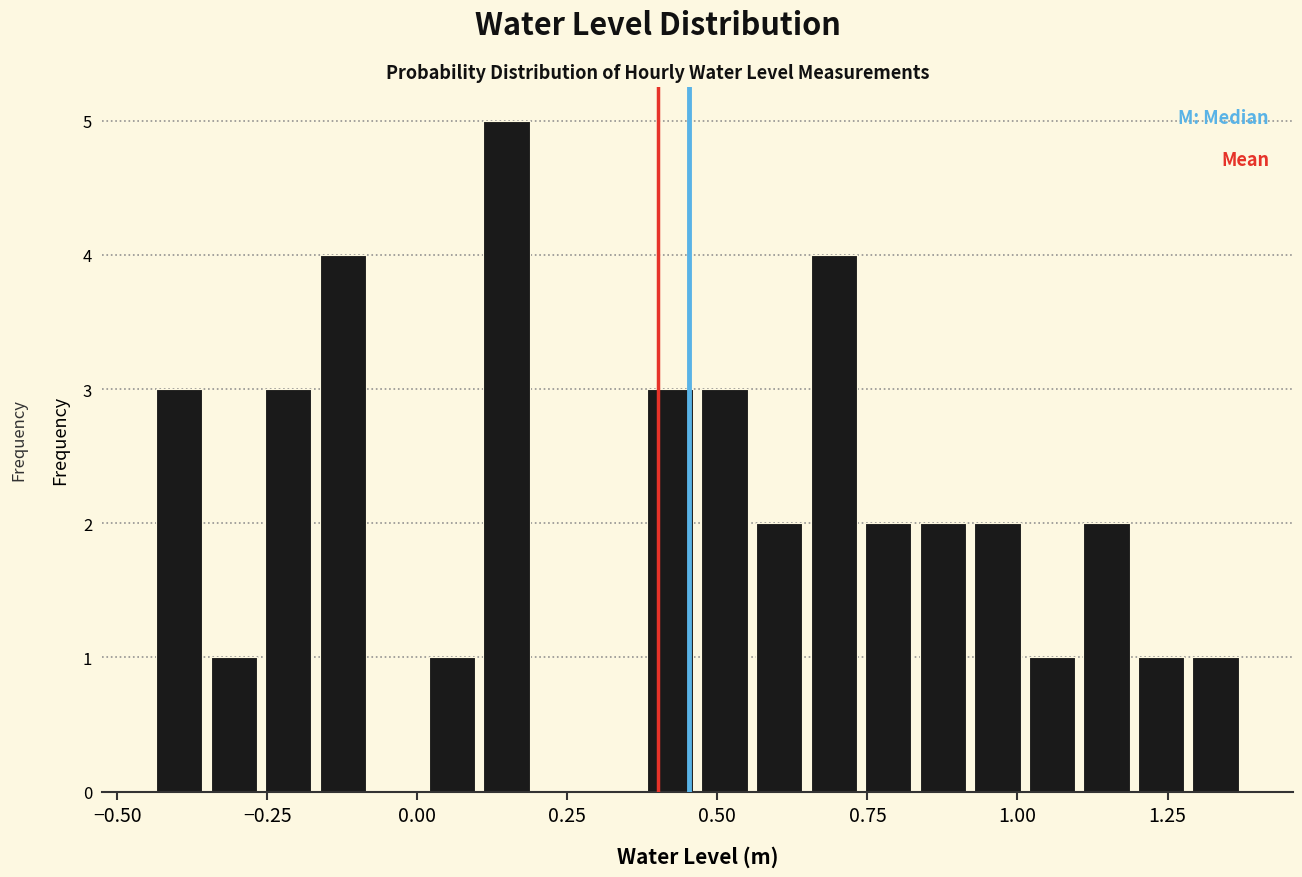

Read against the x-axis, roughly where is the centre of the tallest bar?

0.15